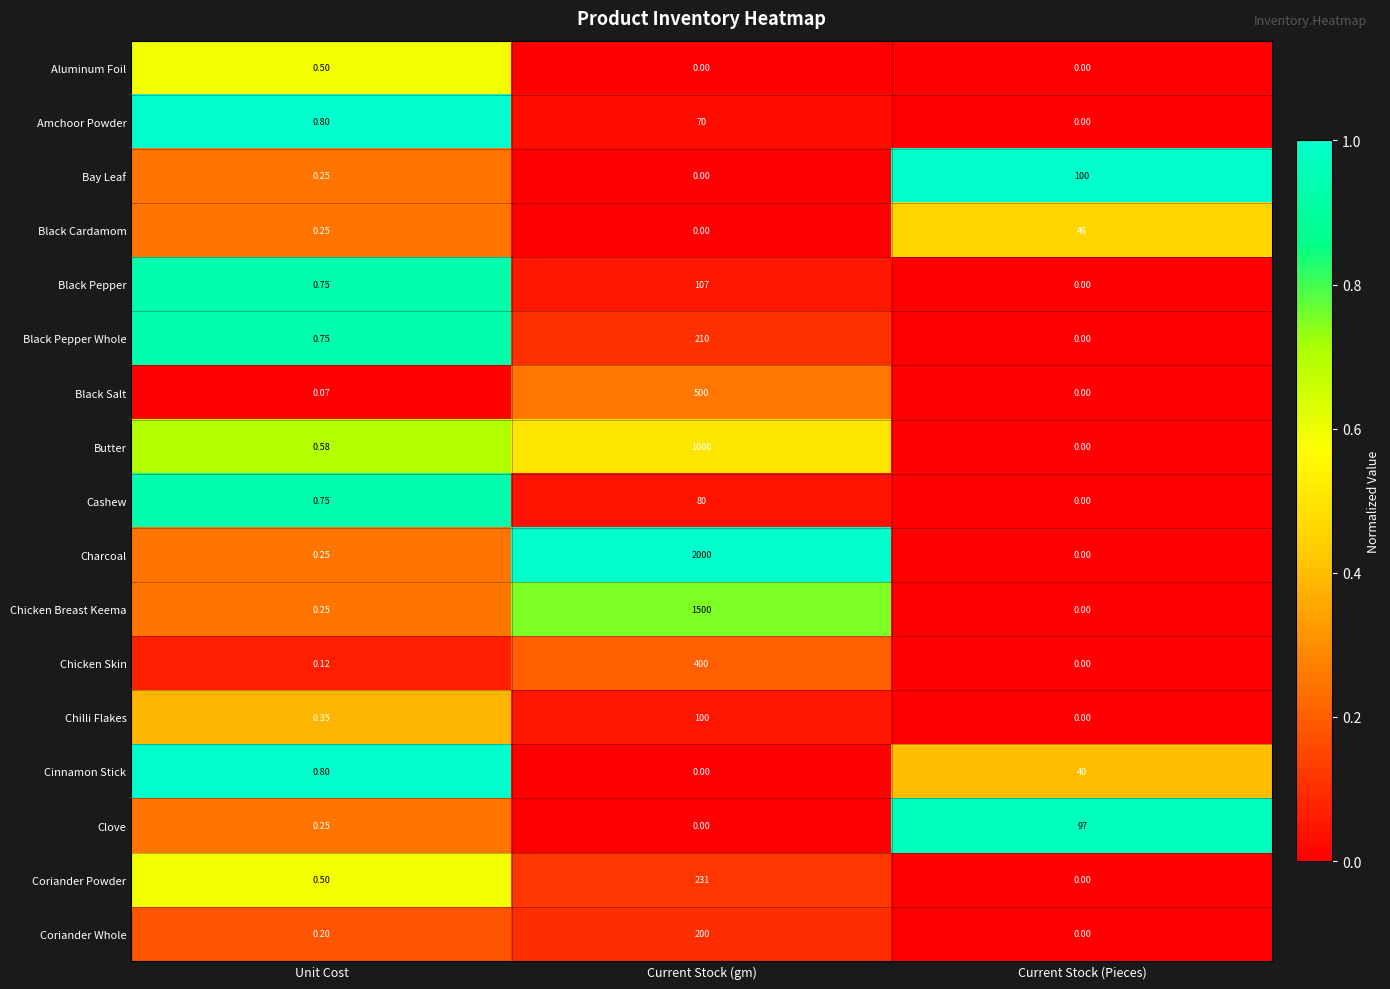

At which label does Bay Leaf reach its peak?

Current Stock (Pieces)